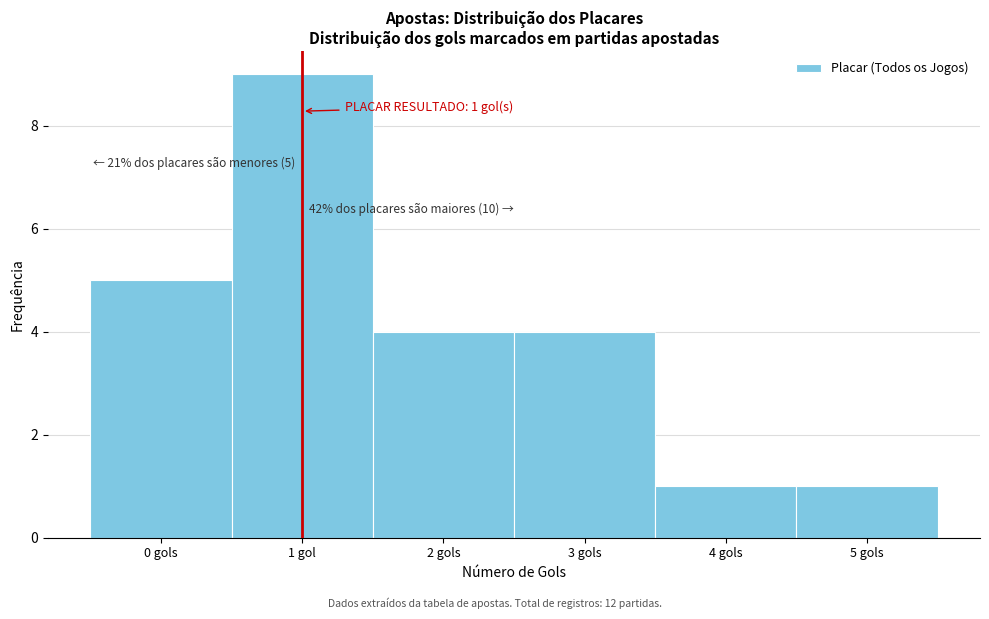

Reading left to right, list all the values displayed in this chart.

0 gols=5	1 gol=9	2 gols=4	3 gols=4	4 gols=1	5 gols=1